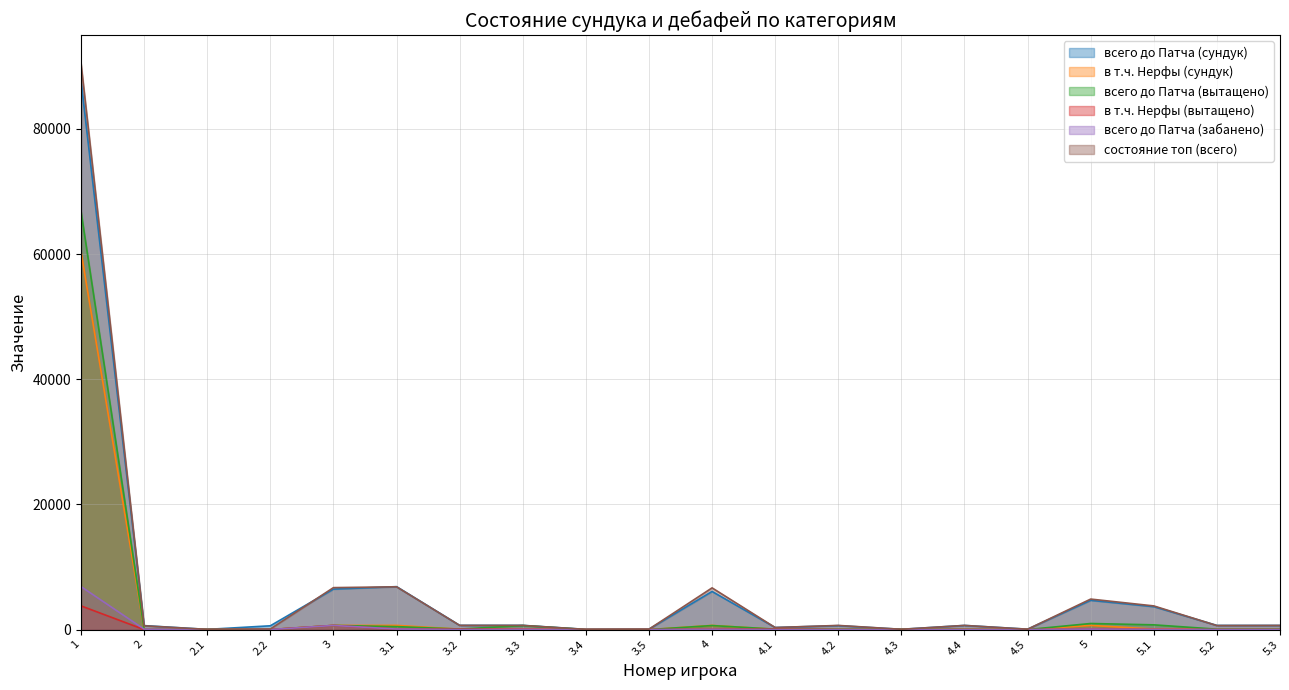

Where is the first local maximum for всего до Патча (вытащено)?

2.1